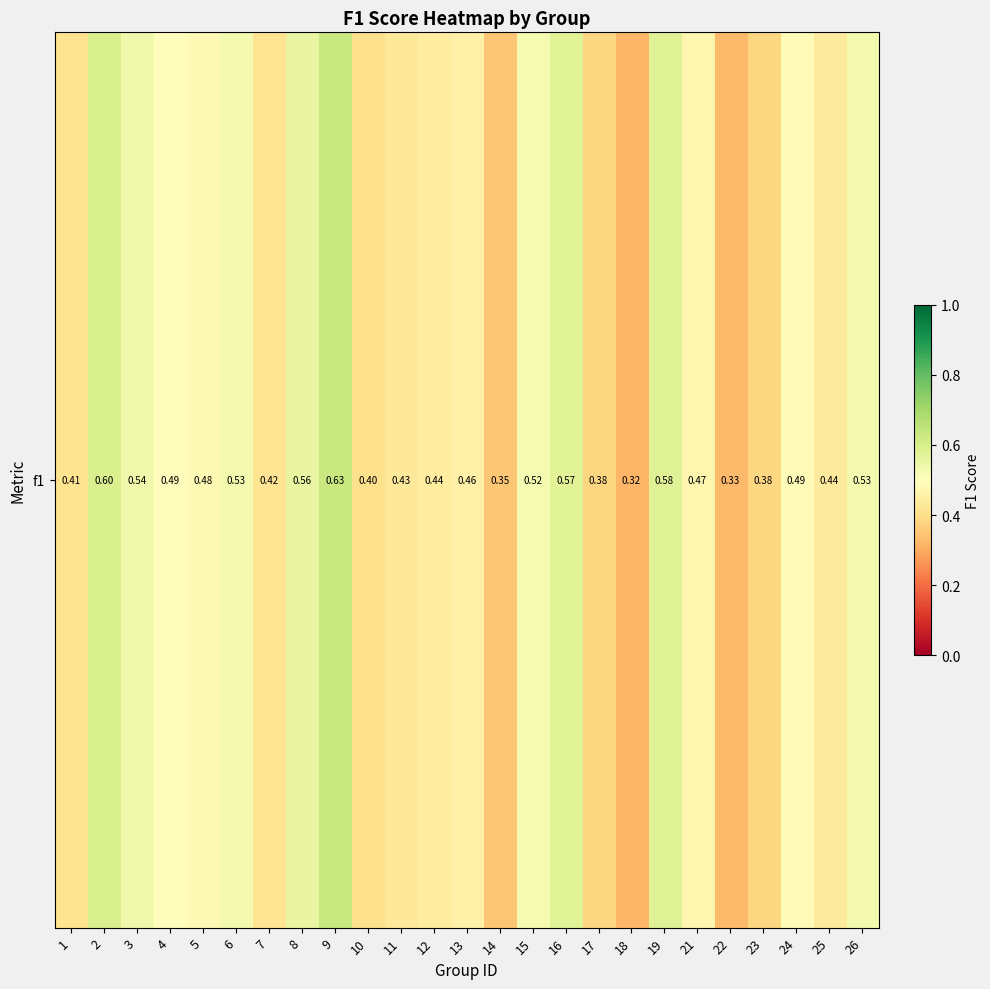

What is the greatest value displayed?

0.6